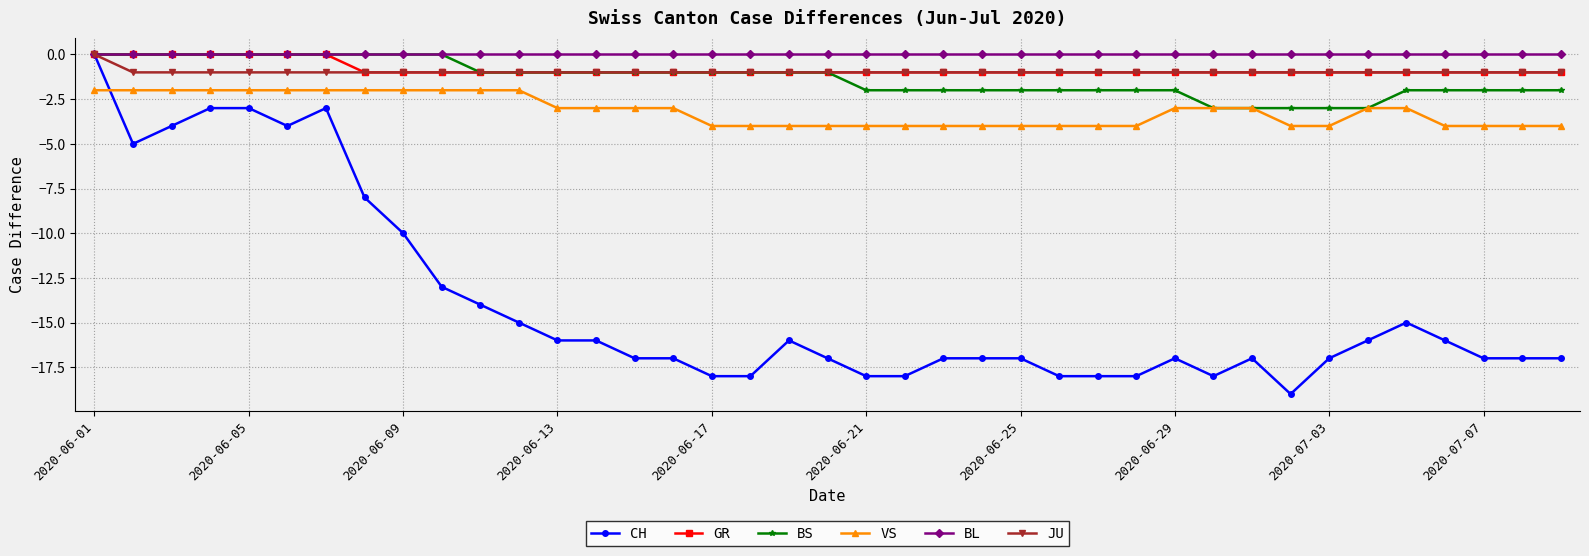

What is the minimum value shown in the chart?

-19